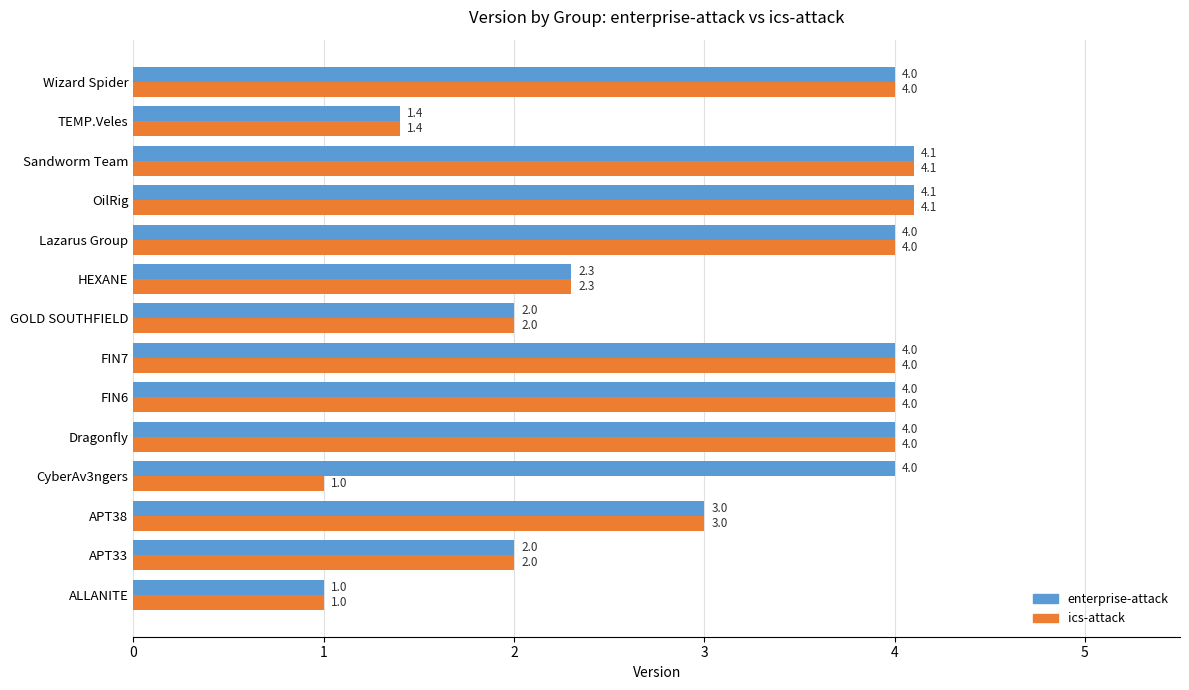

Read the ics-attack value at FIN7.

4.0